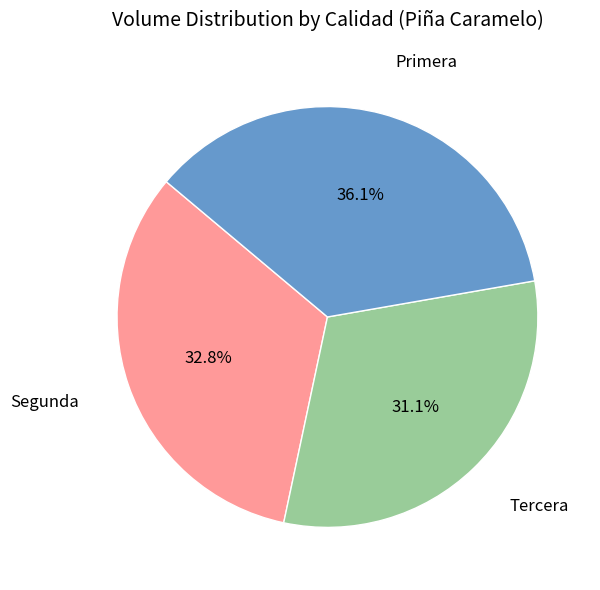

Is there a majority slice in this chart?

No